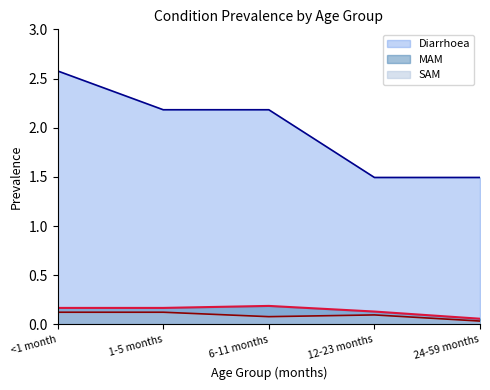

How many lines are shown in the chart?

3